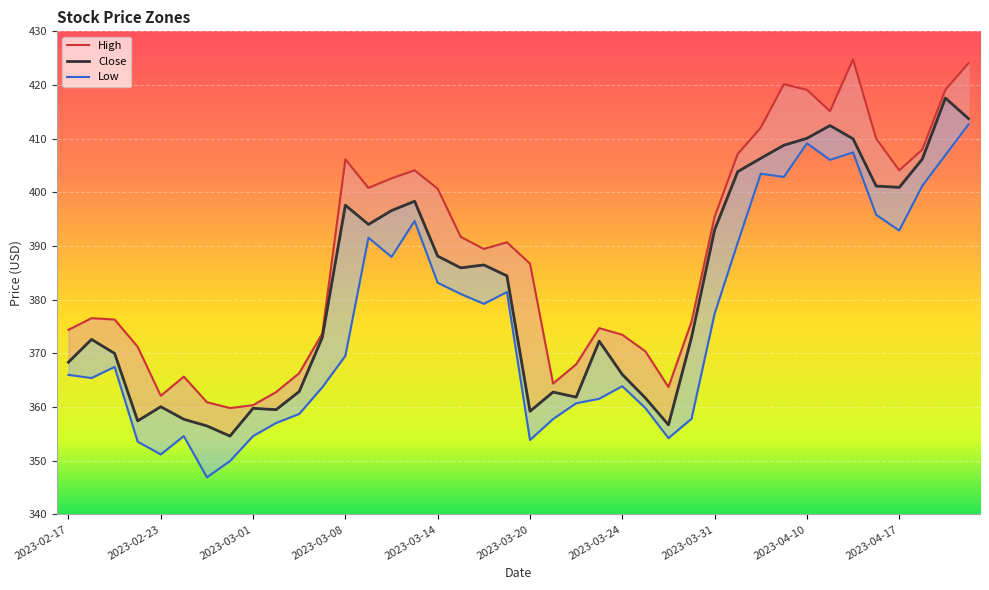

What is the difference between the maximum and minimum values in the High series?

64.9